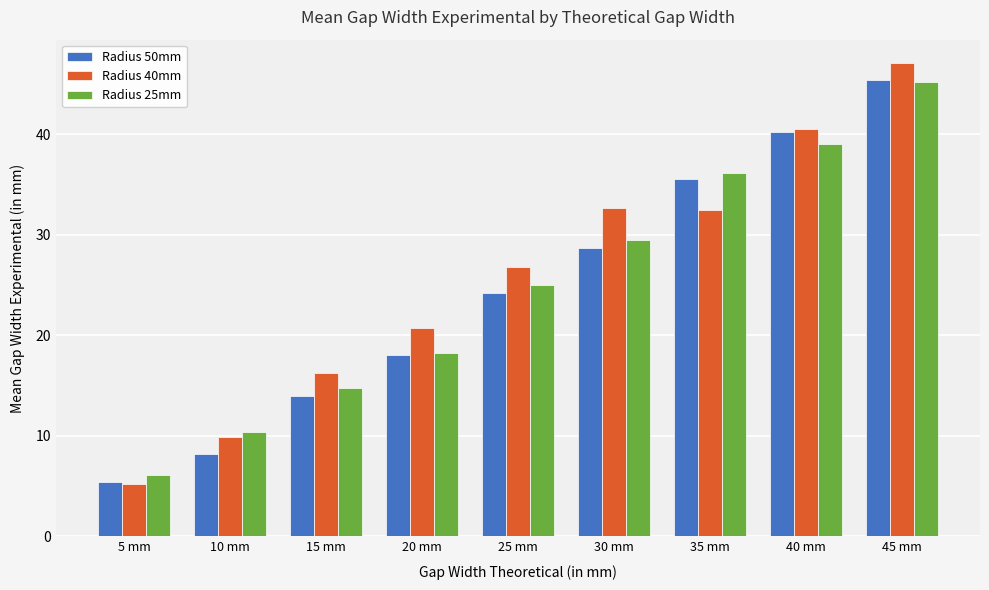

At which label does Radius 50mm reach its minimum?

5 mm